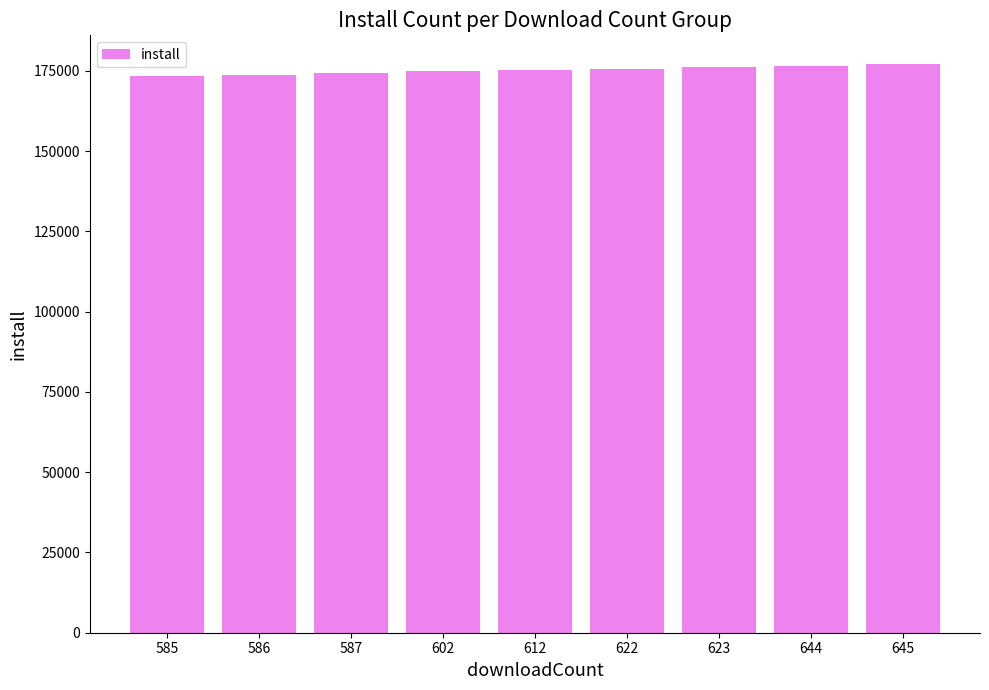

How many values are below 175217?

4